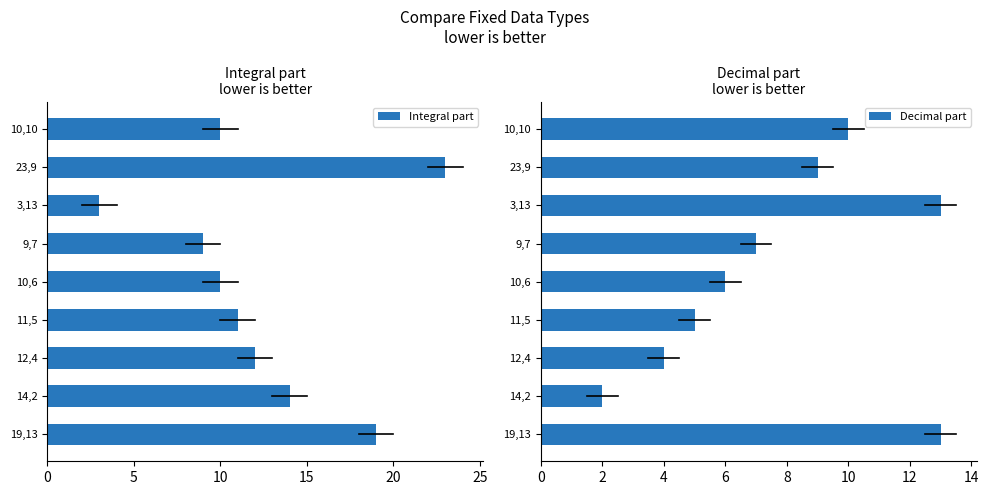

At which label does Integral part reach its minimum?

3,13